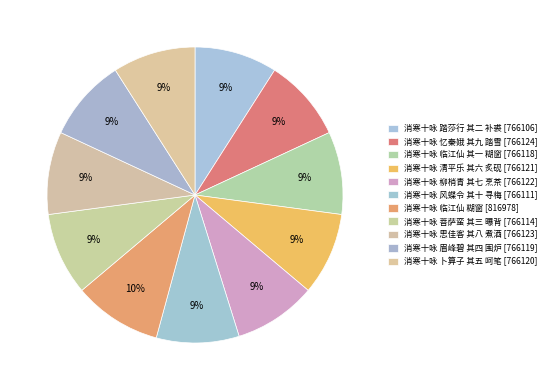

How many segments does this pie chart have?

11